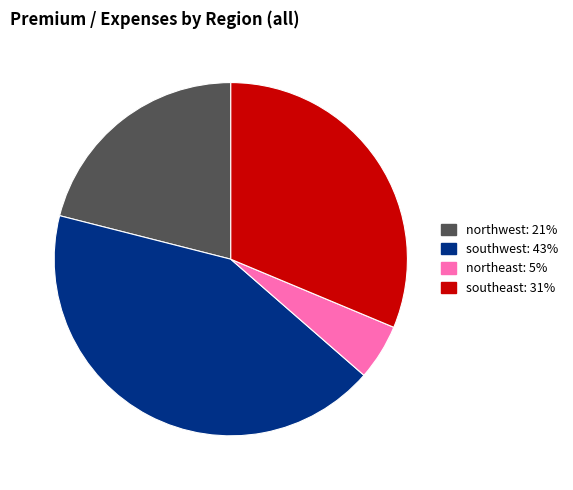

Is there any slice that represents more than half of the pie?

No